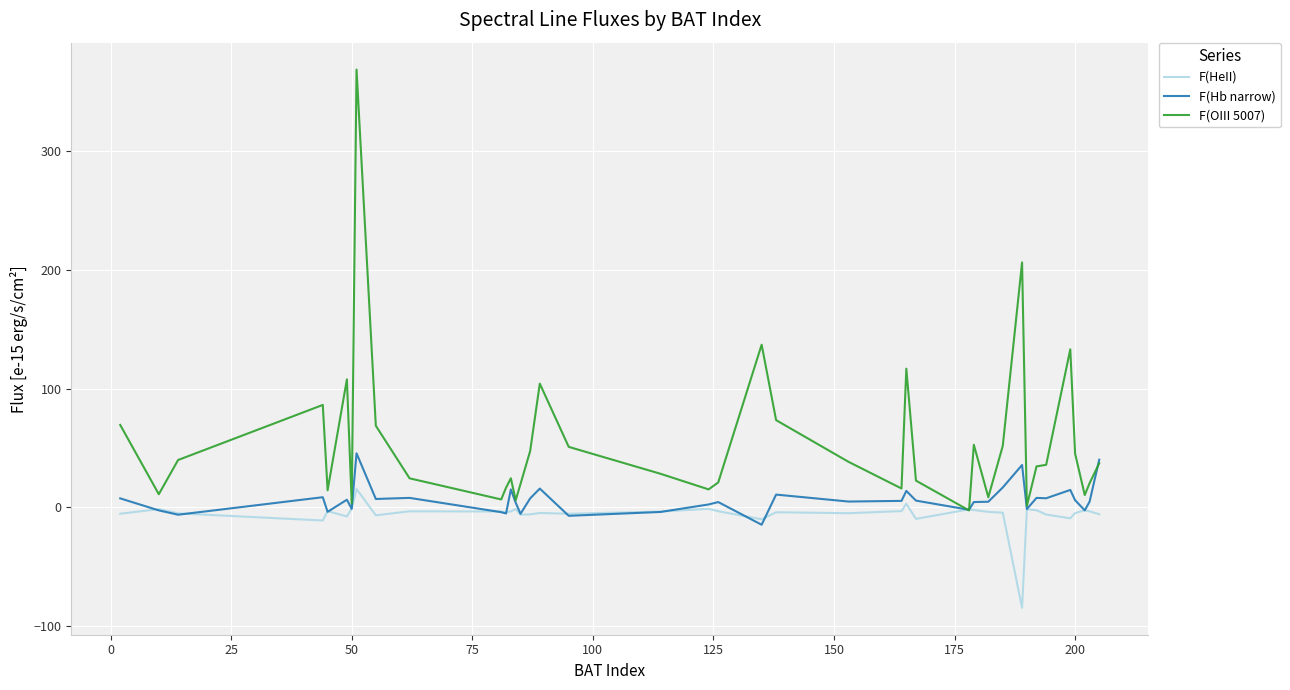

List the series in order of their overall mean, lowest first.

F(HeII), F(Hb narrow), F(OIII 5007)